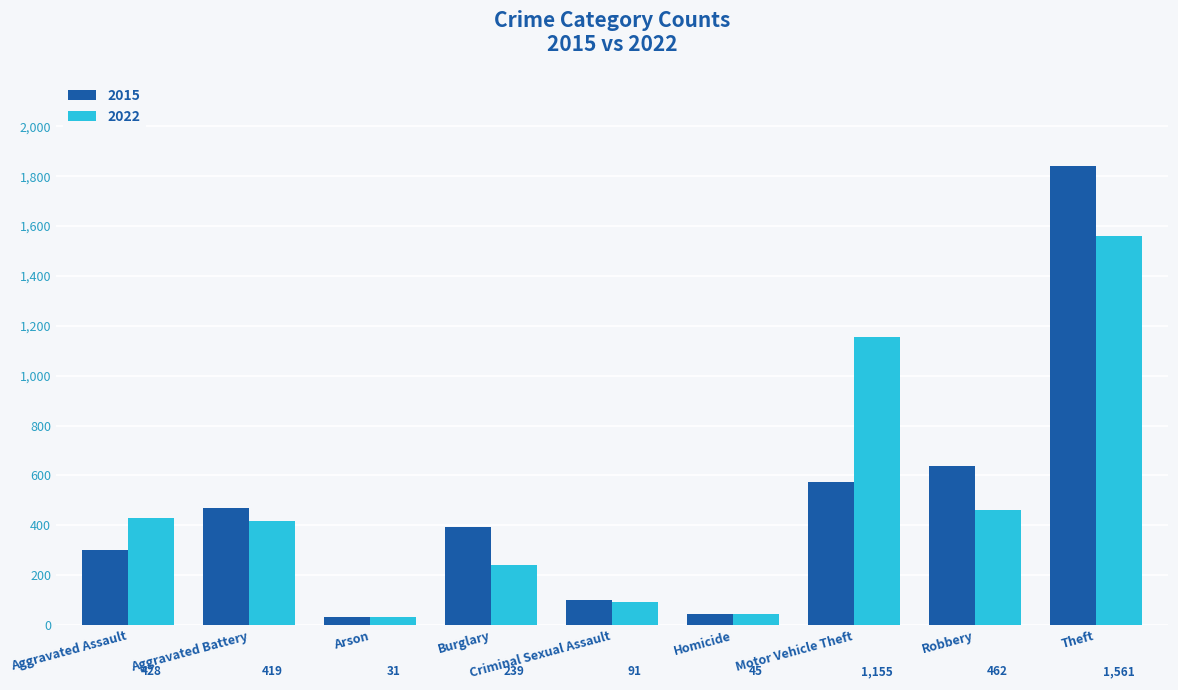

What is the lowest value of the 2015 series?

32